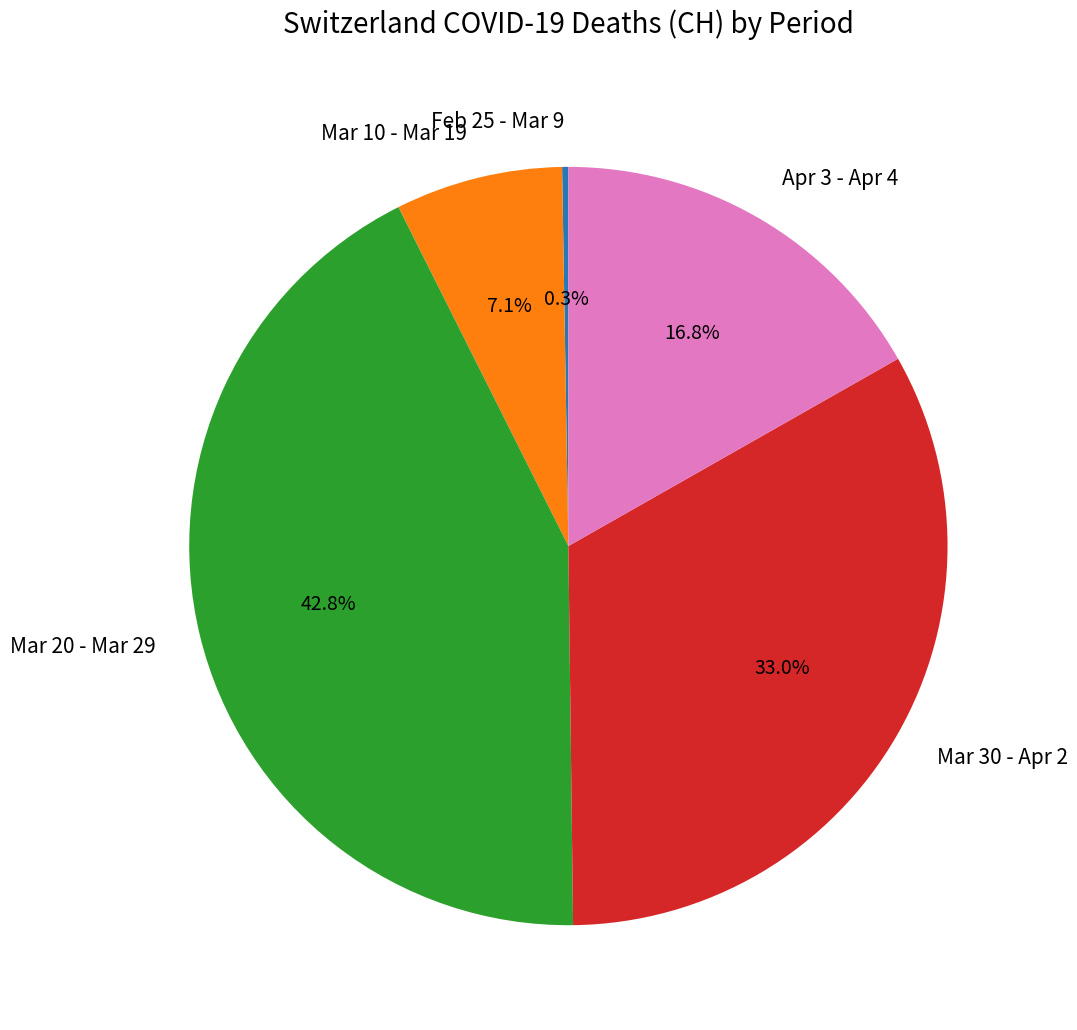

Is Mar 30 - Apr 2 the majority of the pie?

No